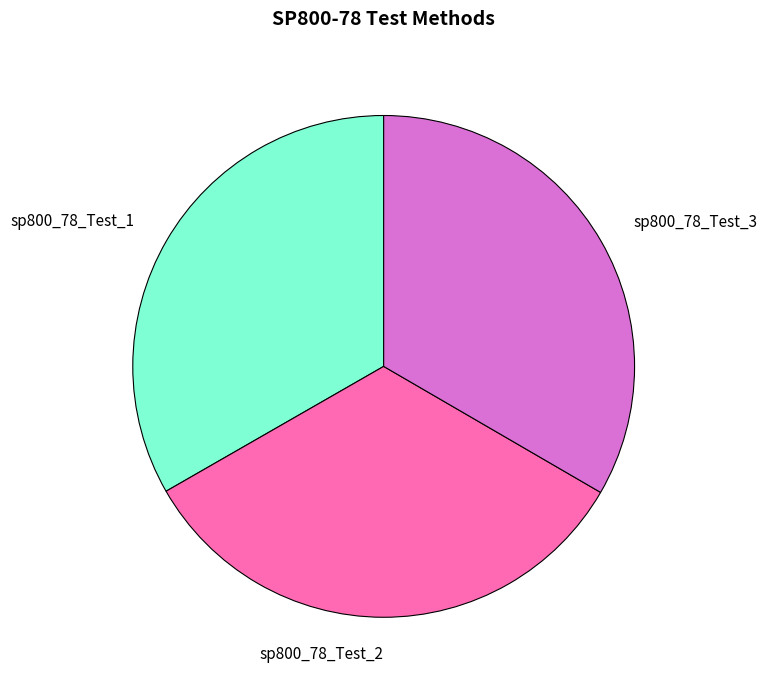

Is the sum of sp800_78_Test_2 and sp800_78_Test_1 greater than half?

Yes